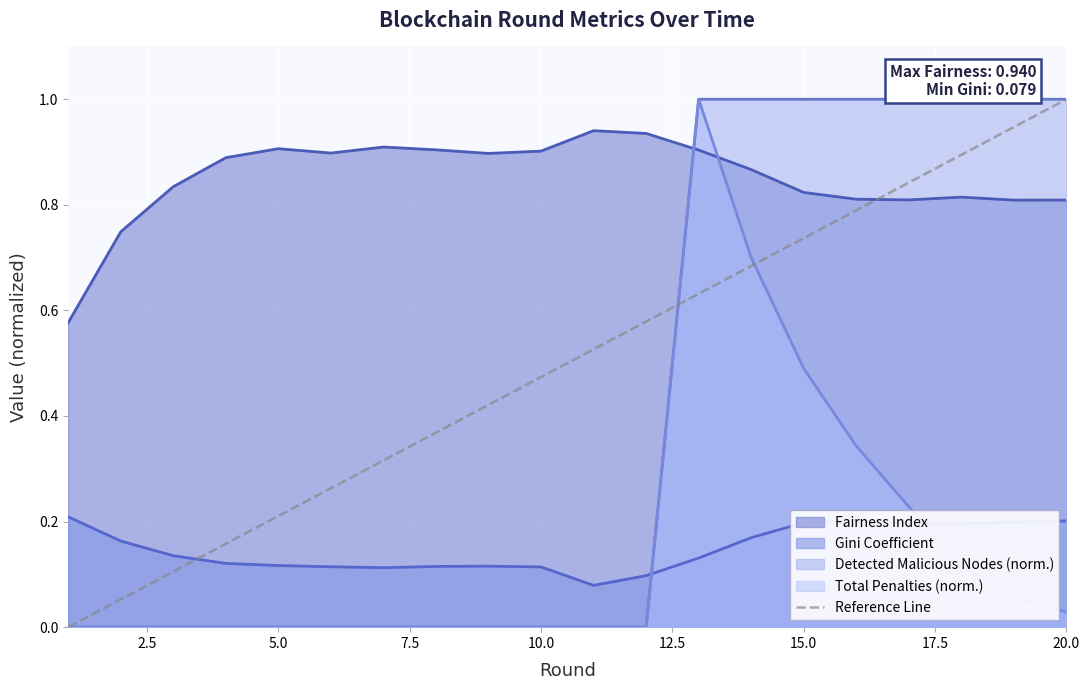

True or false: Fairness Index and Detected Malicious Nodes (norm.) cross at least once.

True